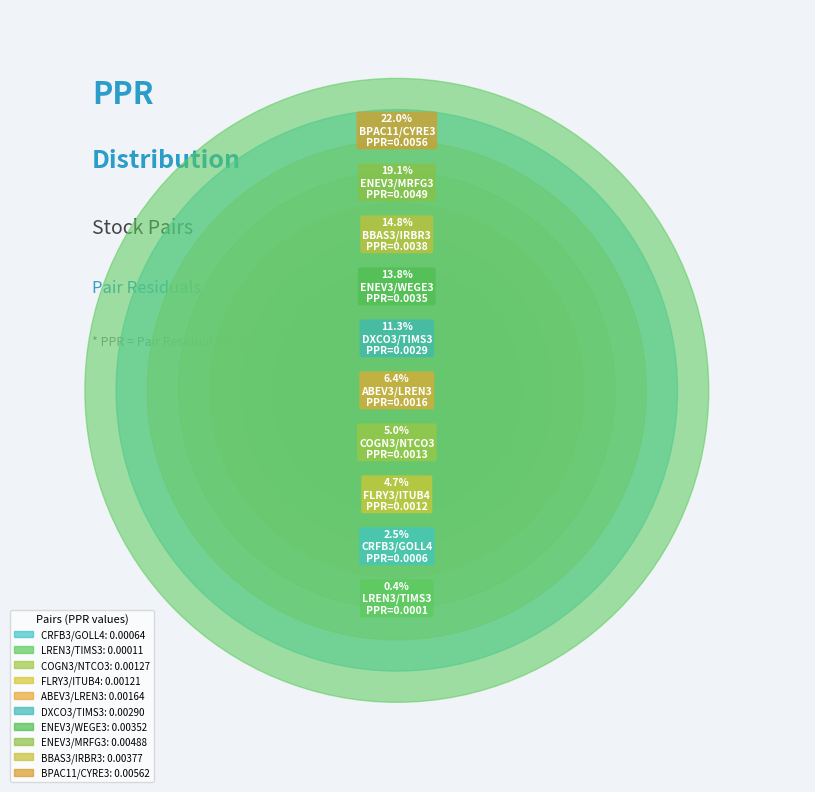

To the nearest percent, what is the combined percentage of ABEV3/LREN3 and COGN3/NTCO3?

11%